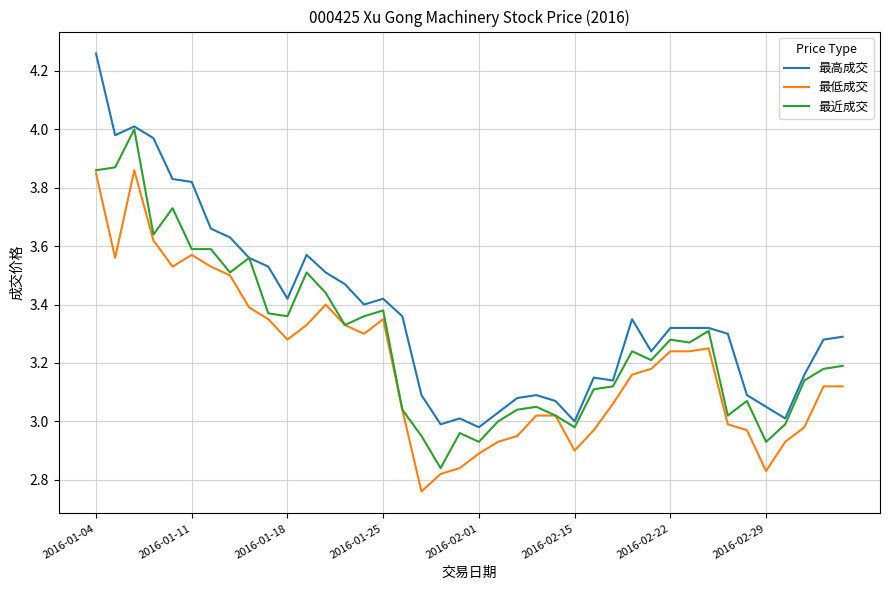

True or false: 最高成交 and 最低成交 intersect in this chart.

False